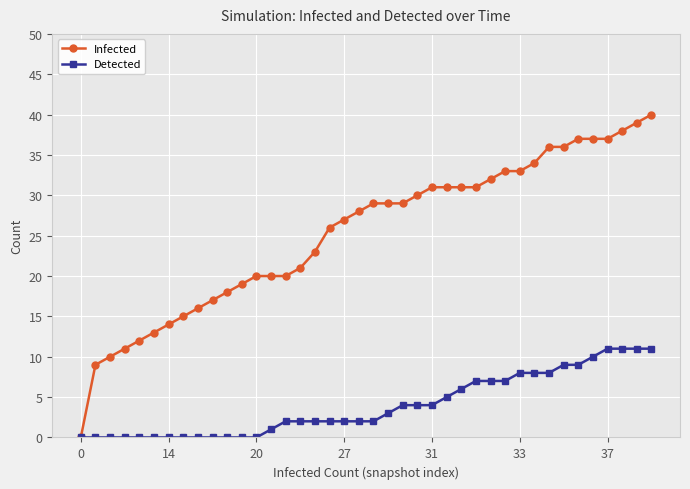

What is the average value of the Infected series?

25